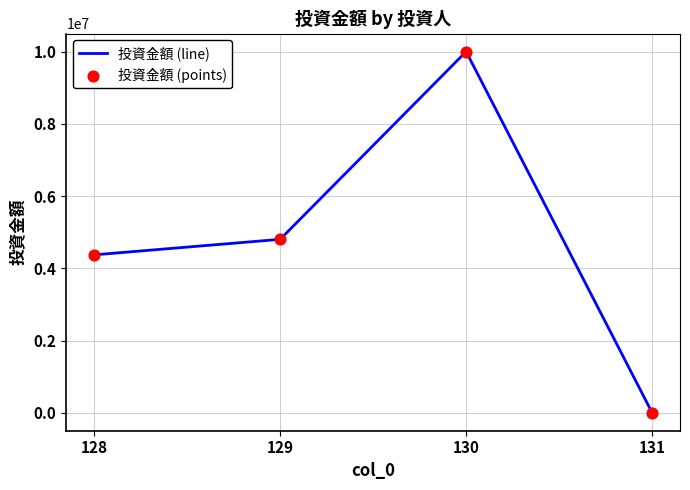

What is the change in value from 128 to 130?

+5628000